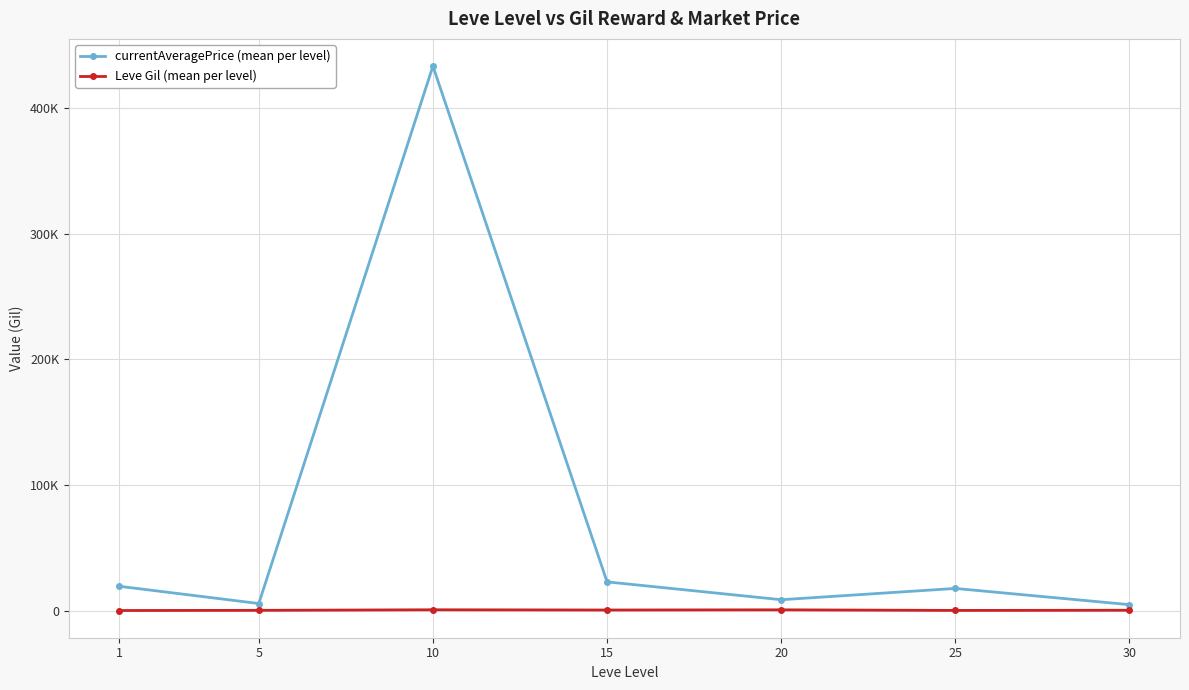

Reading right to left, list all the values displayed in this chart.

currentAveragePrice (mean per level): 4881.5	17792.5	8809.0	23007.5	433386.8	5775.3	19490.7
Leve Gil (mean per level): 430.0	296.7	770.0	620.0	803.3	363.3	232.5